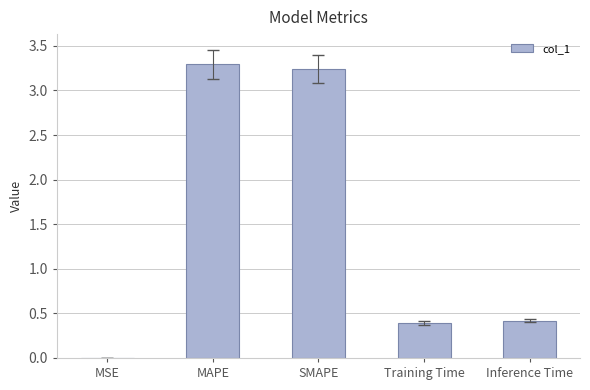

What is the sum of all values?

7.3